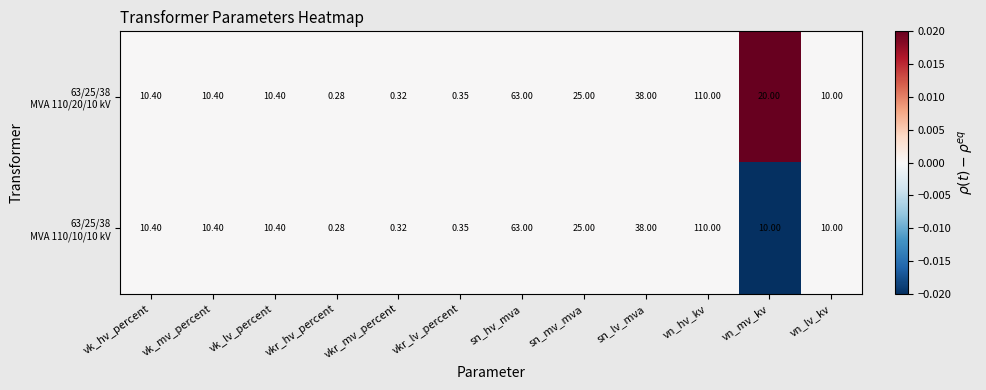

Which category has the highest value across all series?

vn_hv_kv